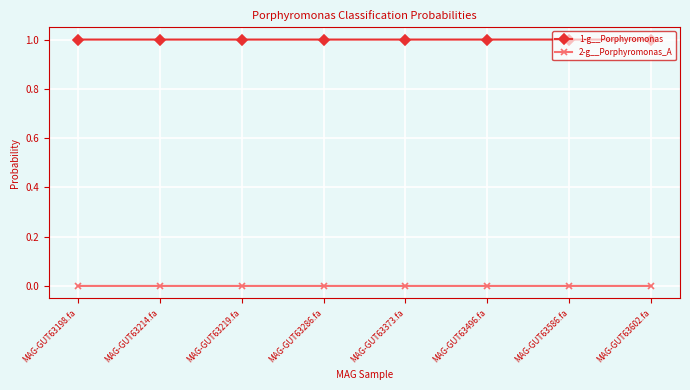

In 1-g__Porphyromonas, how many points are higher than both neighbors (excluding endpoints)?

1